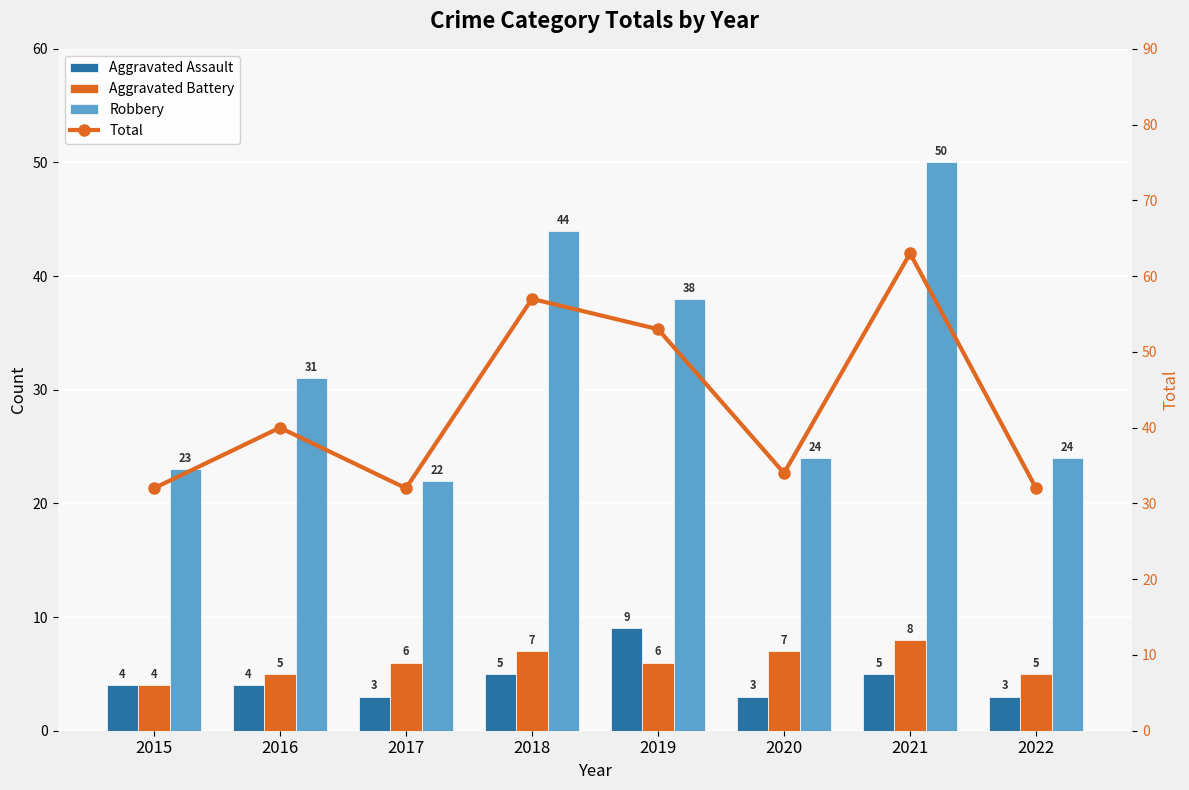

Which series has the widest spread of values?

Total